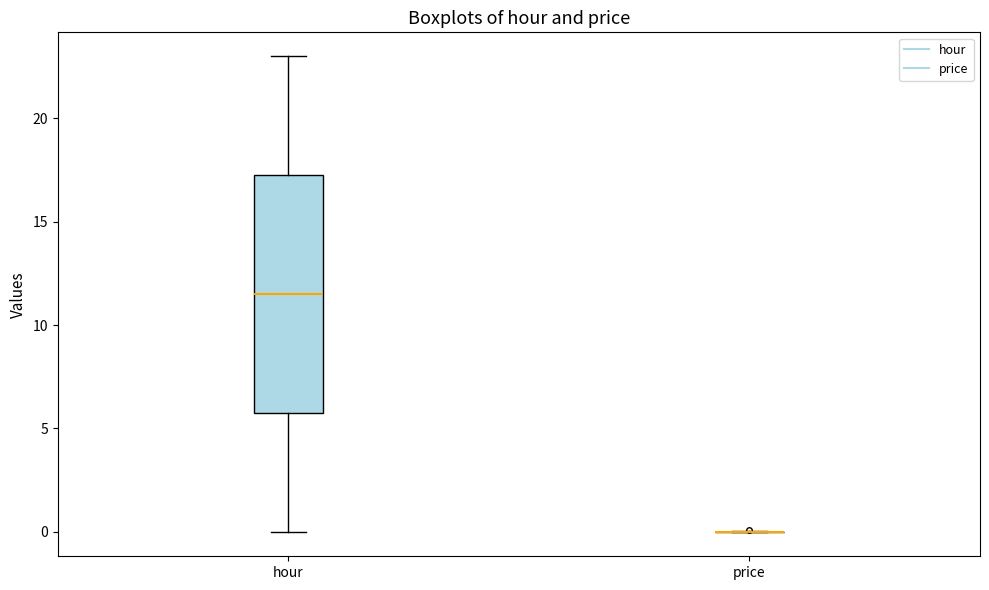

Reading left to right, read every box against the y-axis: the position of its median line, the range the box covers, and the ends of its whiskers. The values are not printed on the chart, so give them approximately, as read against the axis.

hour: median 11.5, box 6.0 to 17.5, whiskers 0.0 to 23.0
price: box collapsed to a line at 0.0, whiskers 0.0 to 0.0